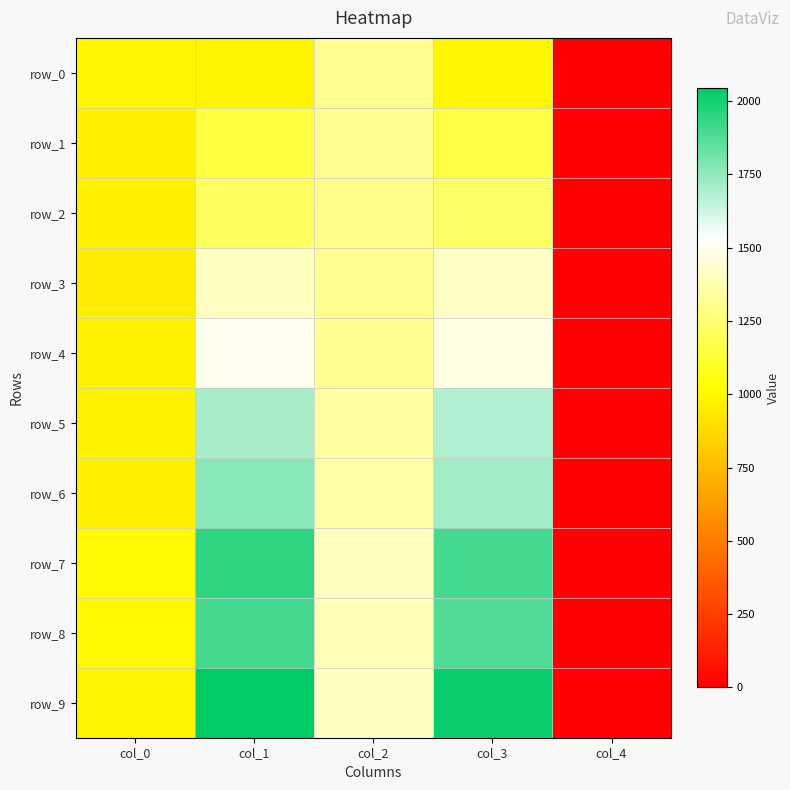

At col_1, list the series in order from smallest to largest.

row_0, row_1, row_2, row_3, row_4, row_5, row_6, row_8, row_7, row_9